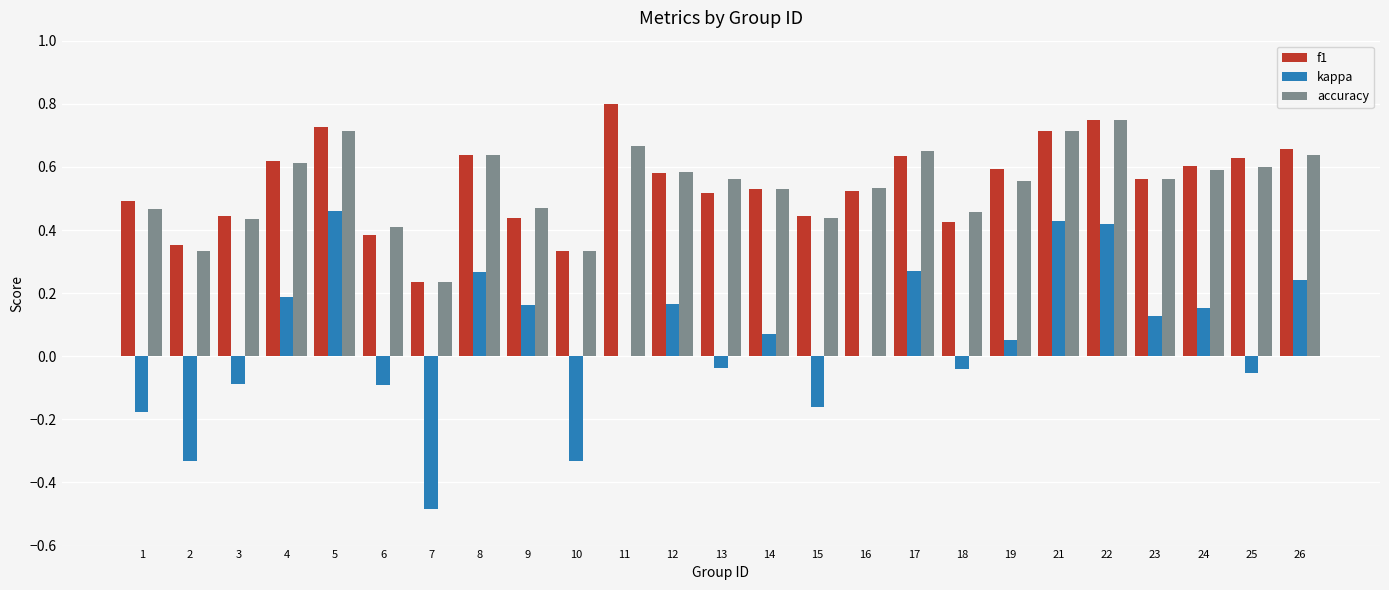

Count the accuracy values in the range 0 to 1.

25